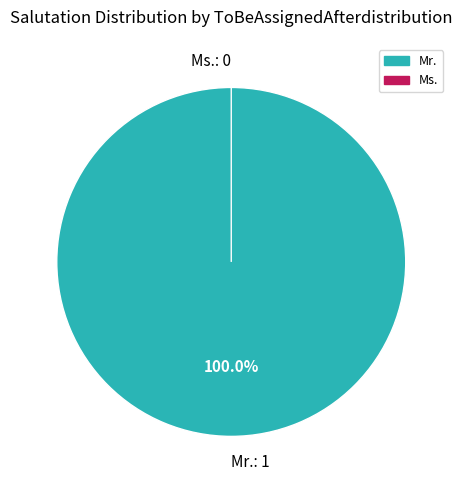

To the nearest percent, what portion does Mr. represent?

100%